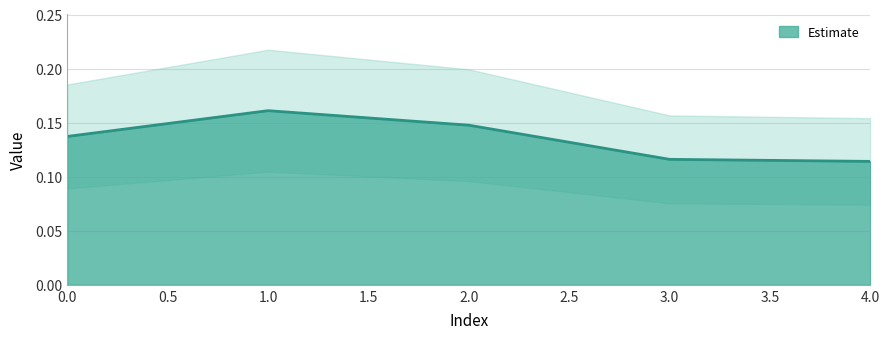

Is it true that the value at 2 is 0.2?

False